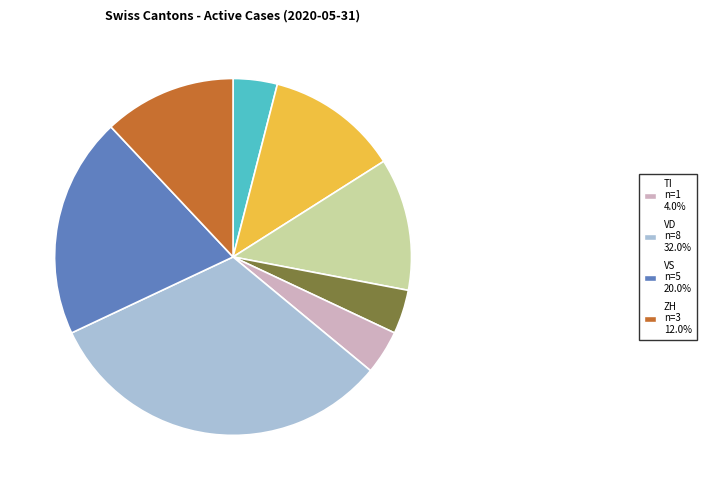

Is there a majority slice in this chart?

No